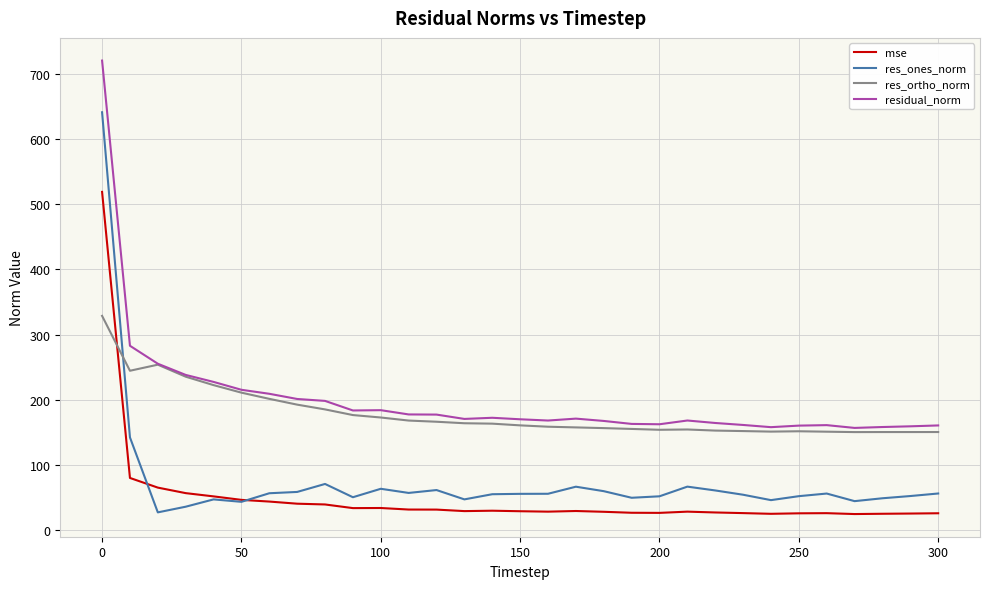

True or false: mse and residual_norm cross at least once.

False